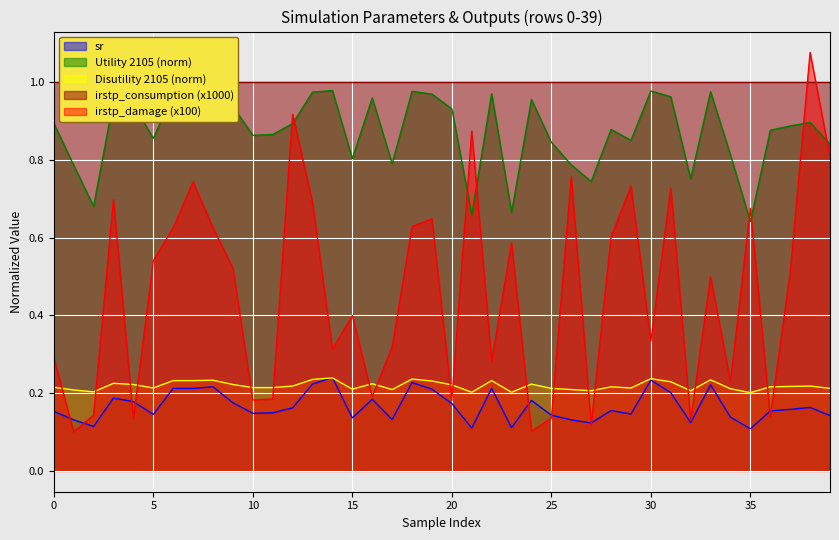

What is the greatest value displayed?

1.1